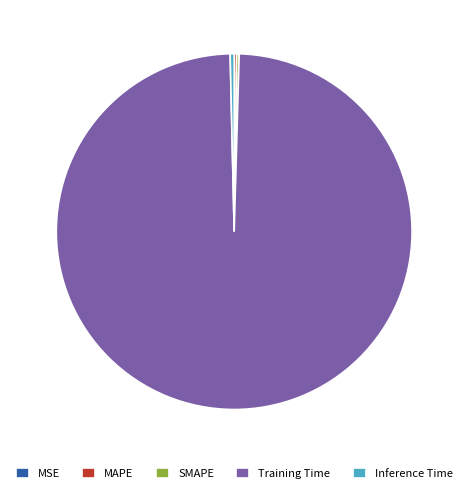

The Inference Time slice represents 8% of the pie. True or false?

False